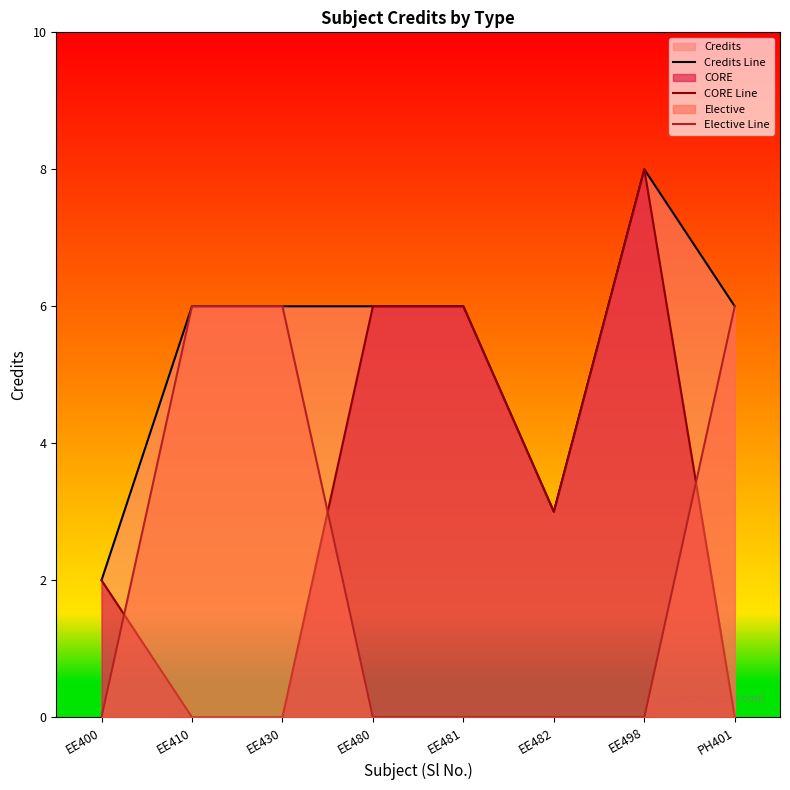

How many data points in CORE Line are above 3?

3